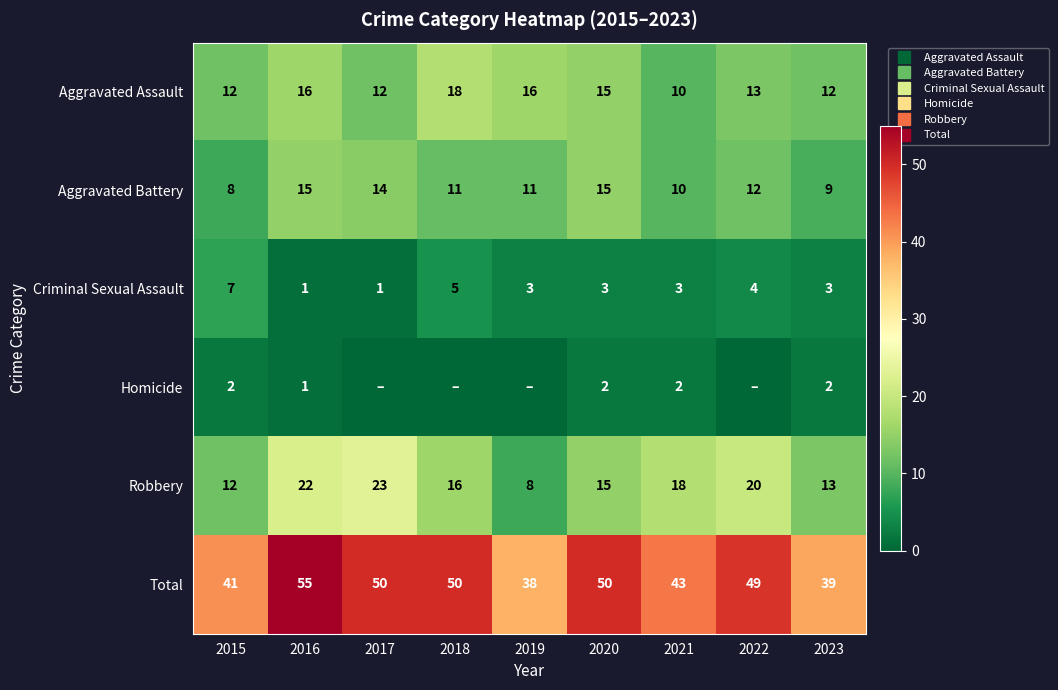

Which series has the widest spread of values?

Total